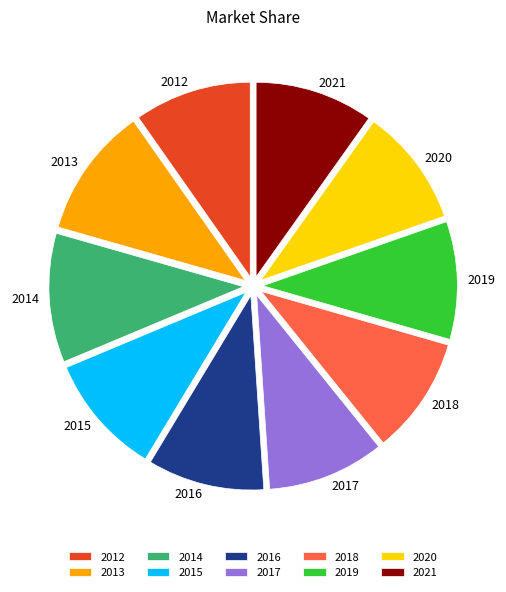

Is the sum of 2012 and 2021 greater than half?

No